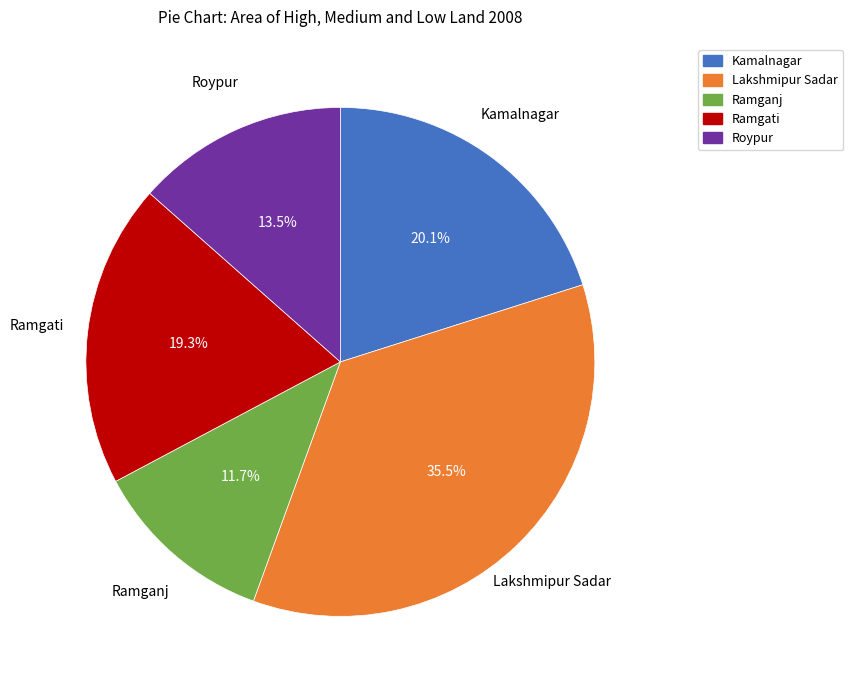

How much of the chart is everything except Ramgati?

80.7%